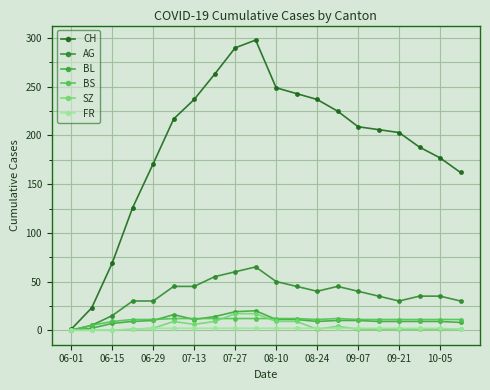

Where is BS nearest to the value 6?

06-15